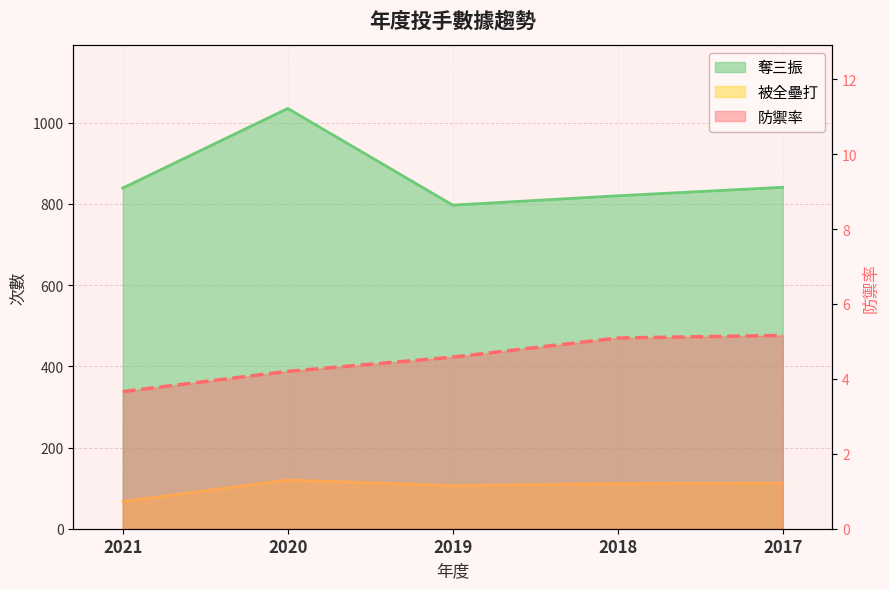

How many values in the 防禦率 series are below 4?

1